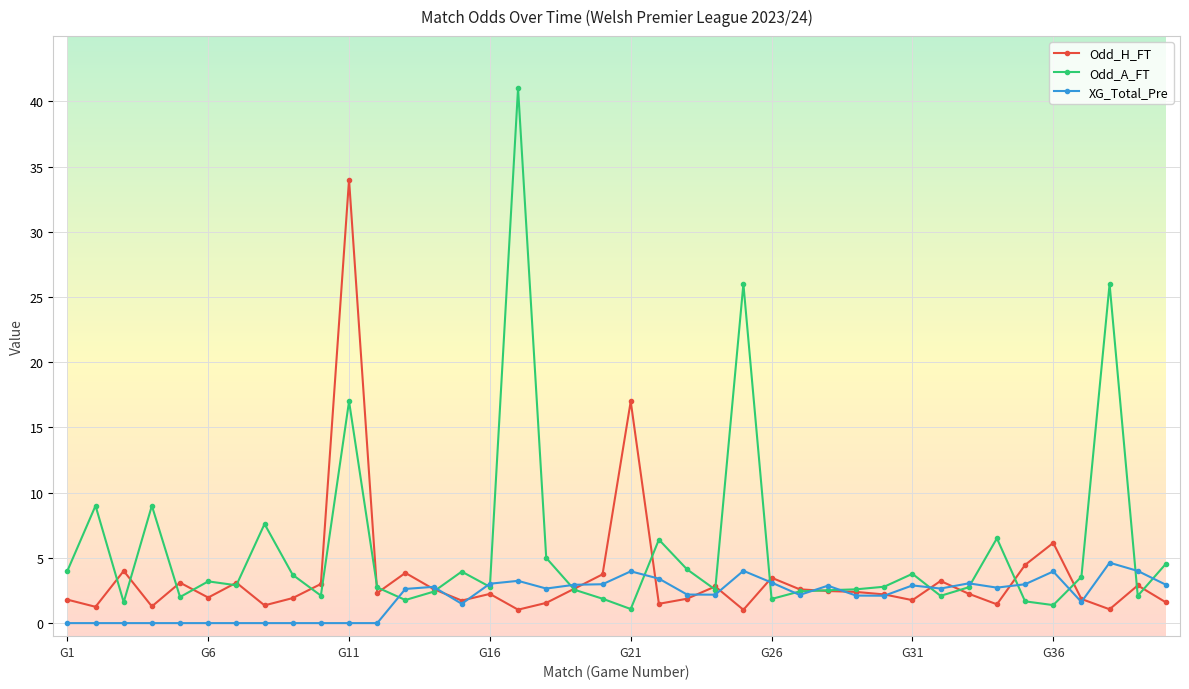

What is the value of the Odd_A_FT point at the 2nd from the left?

9.0